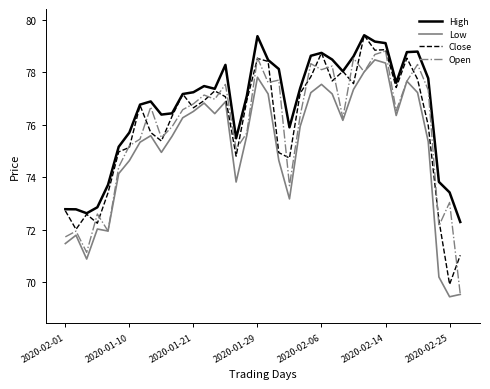

True or false: Low and High cross at least once.

False